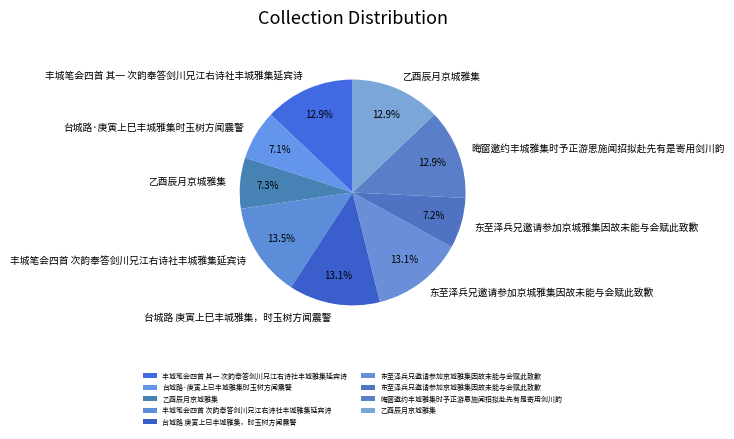

How many slices are in this pie chart?

9